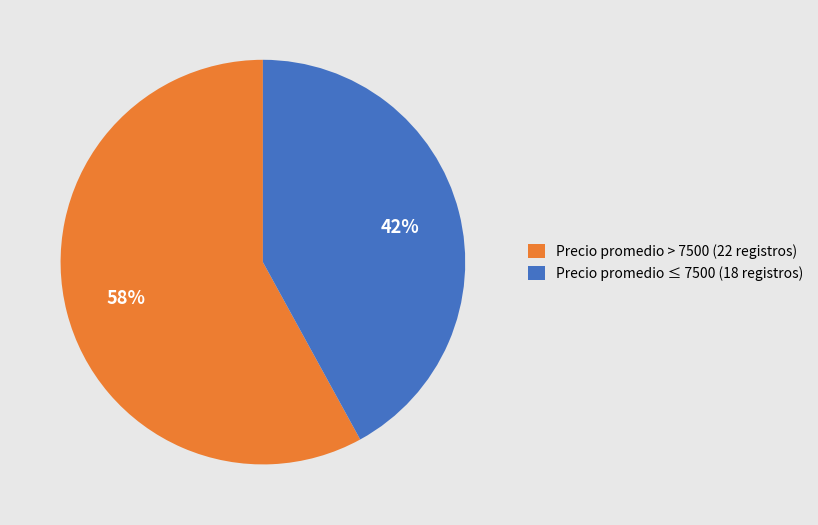

Combined, do Precio promedio > 7500 (22 registros) and Precio promedio ≤ 7500 (18 registros) account for over 50%?

Yes